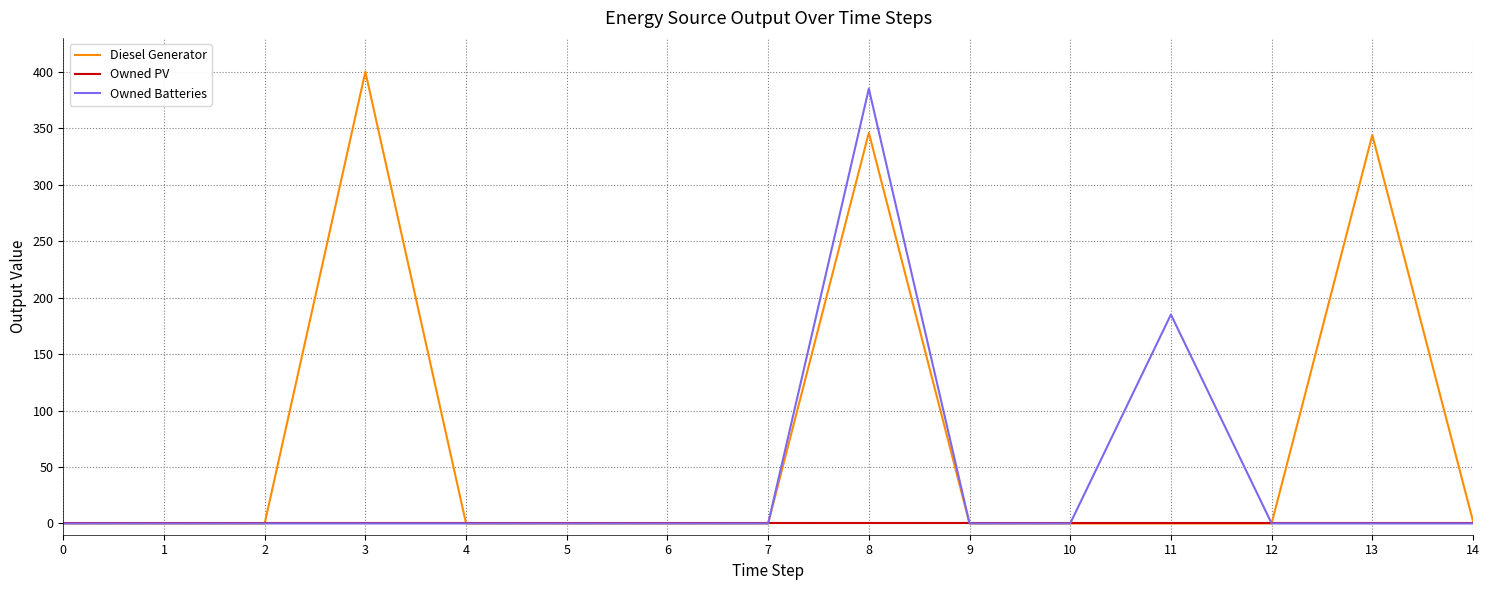

How many categories are shown in the chart?

15